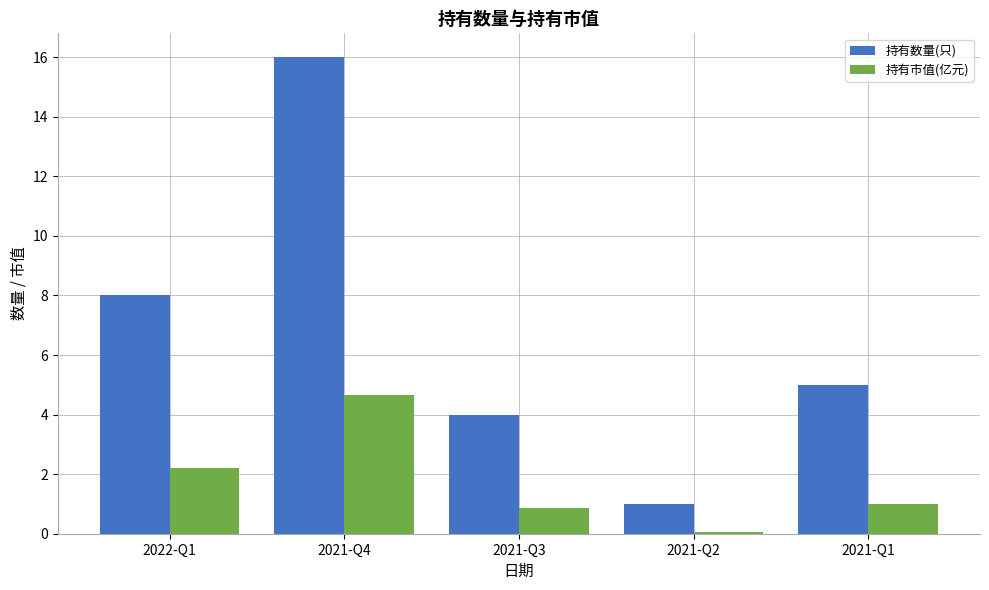

Which series changed the most between 2021-Q3 and 2021-Q1?

持有数量(只)